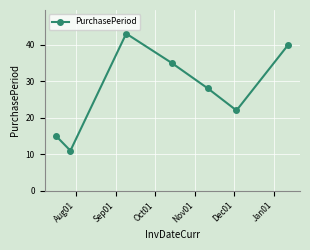

How many values are below 28?

3